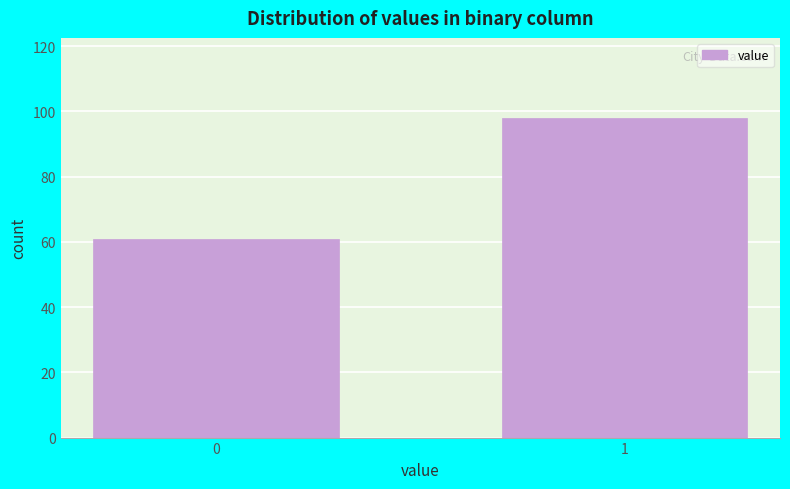

Reading left to right, list all the values displayed in this chart.

61	98